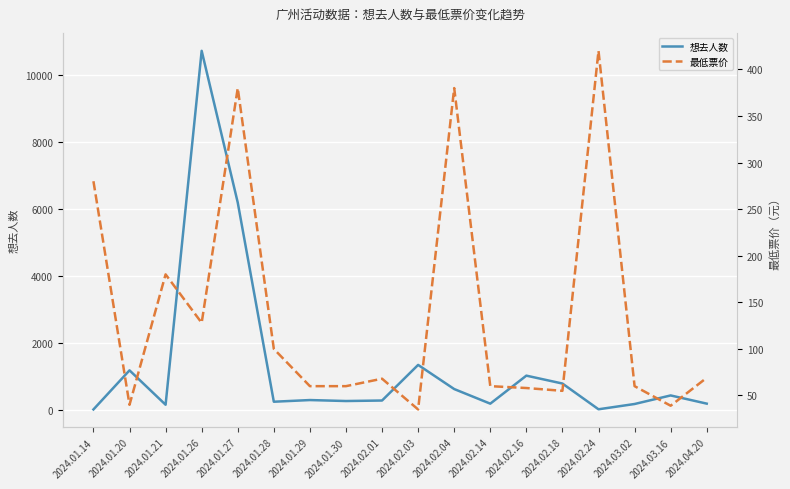

Which series has the widest spread of values?

想去人数